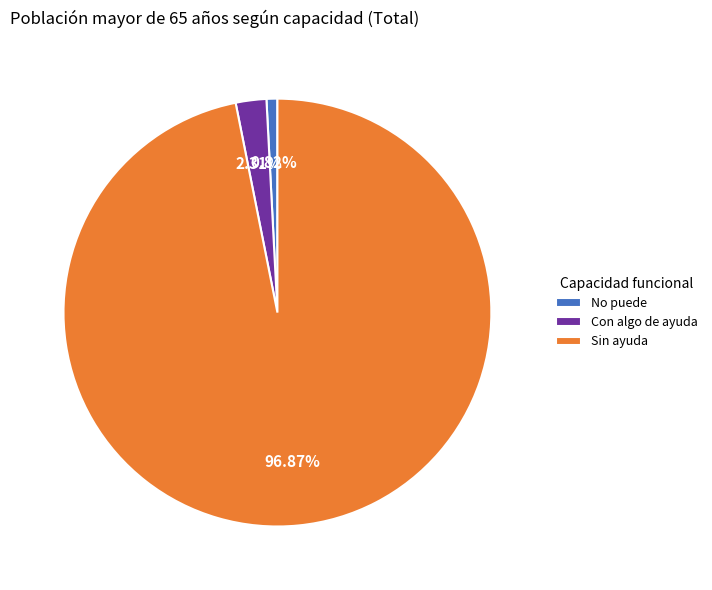

Do Sin ayuda and Con algo de ayuda together represent more than half of the pie?

Yes